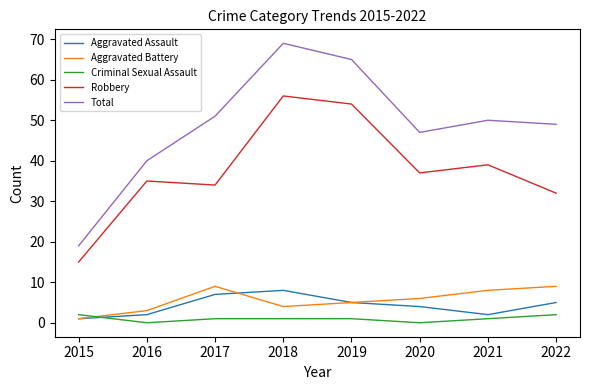

Which label corresponds to the largest value in the chart?

2018